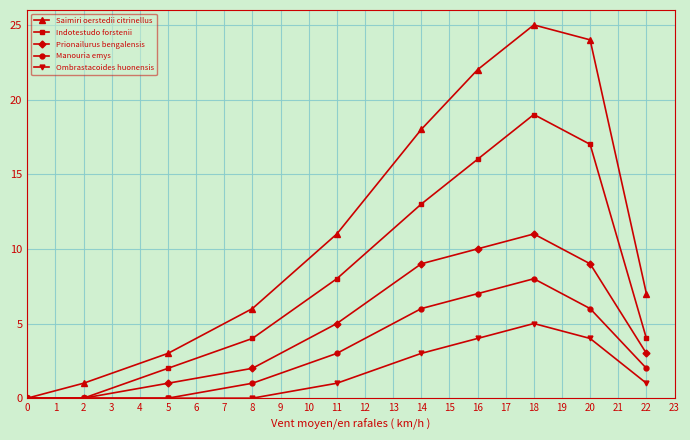

Where is Saimiri oerstedii citrinellus nearest to the value 12?

11